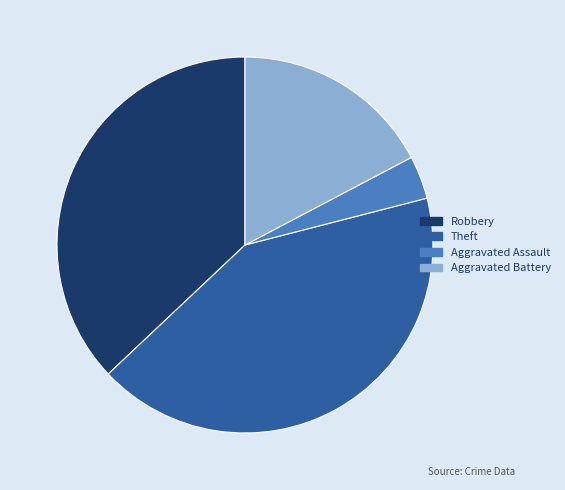

True or false: Aggravated Battery accounts for 17% of the total.

True